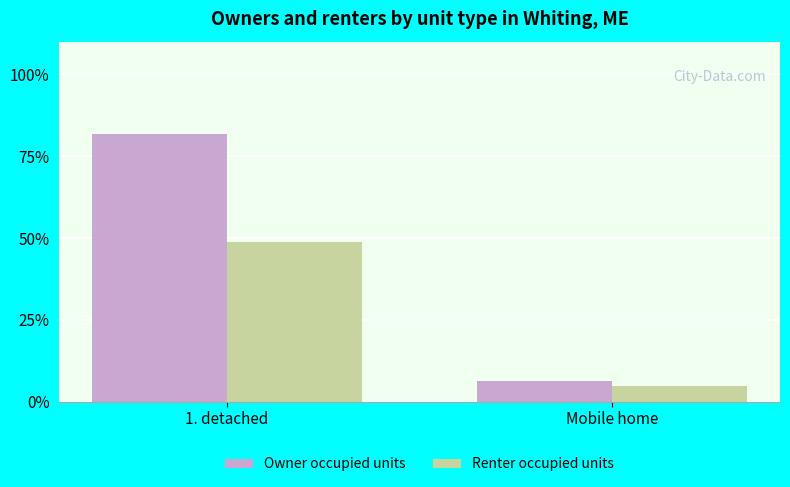

Which series changed the most between 1. detached and Mobile home?

Owner occupied units